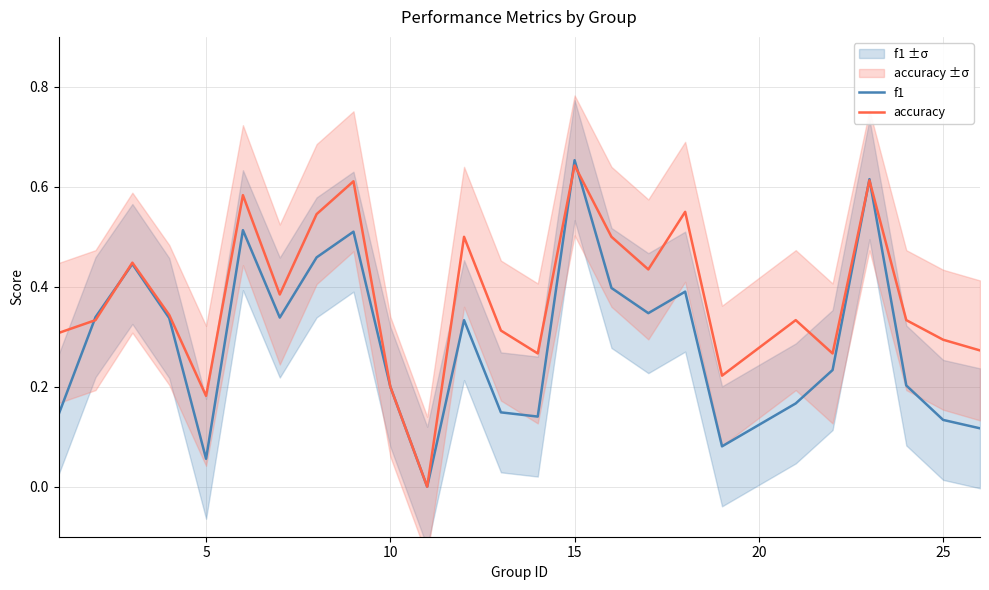

Which series has the largest range (max minus min)?

f1